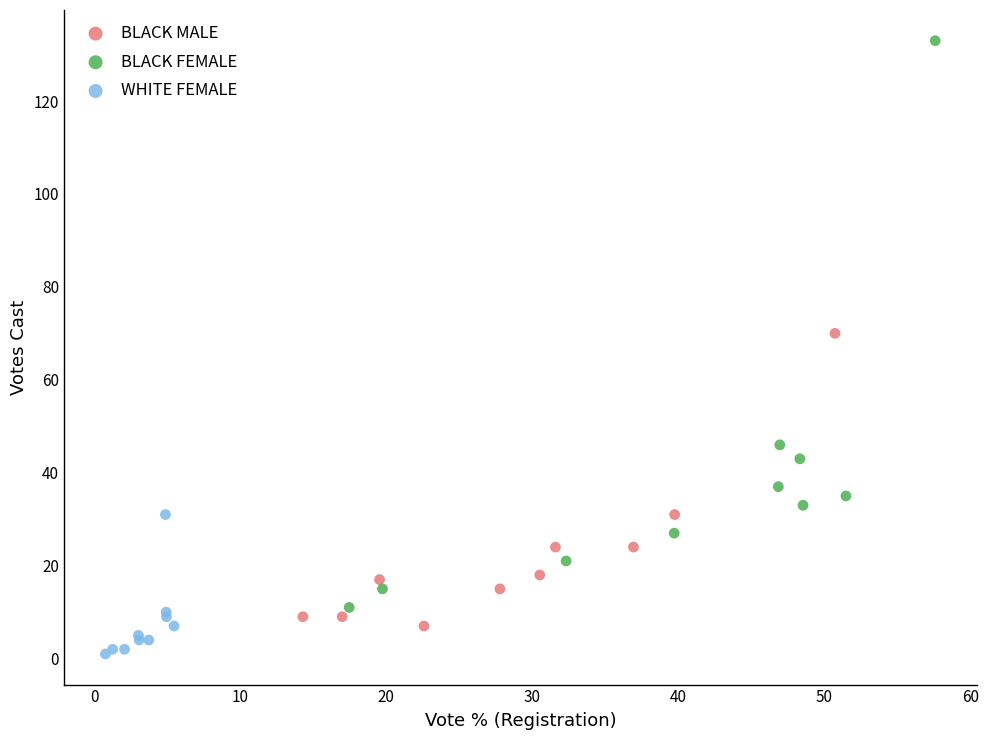

Which series reaches the maximum Y coordinate?

BLACK FEMALE